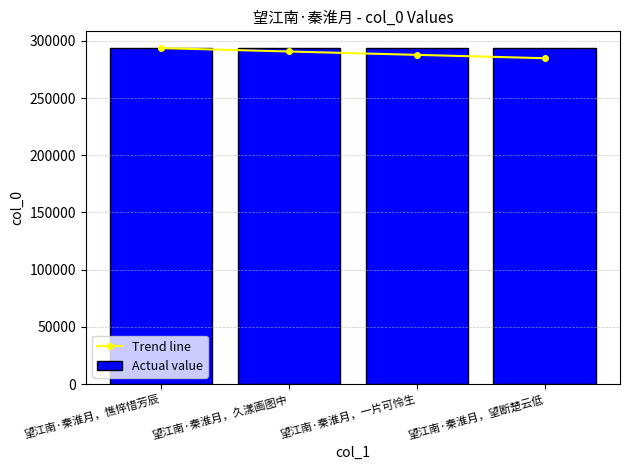

At how many categories does at least one series exceed 286275?

4